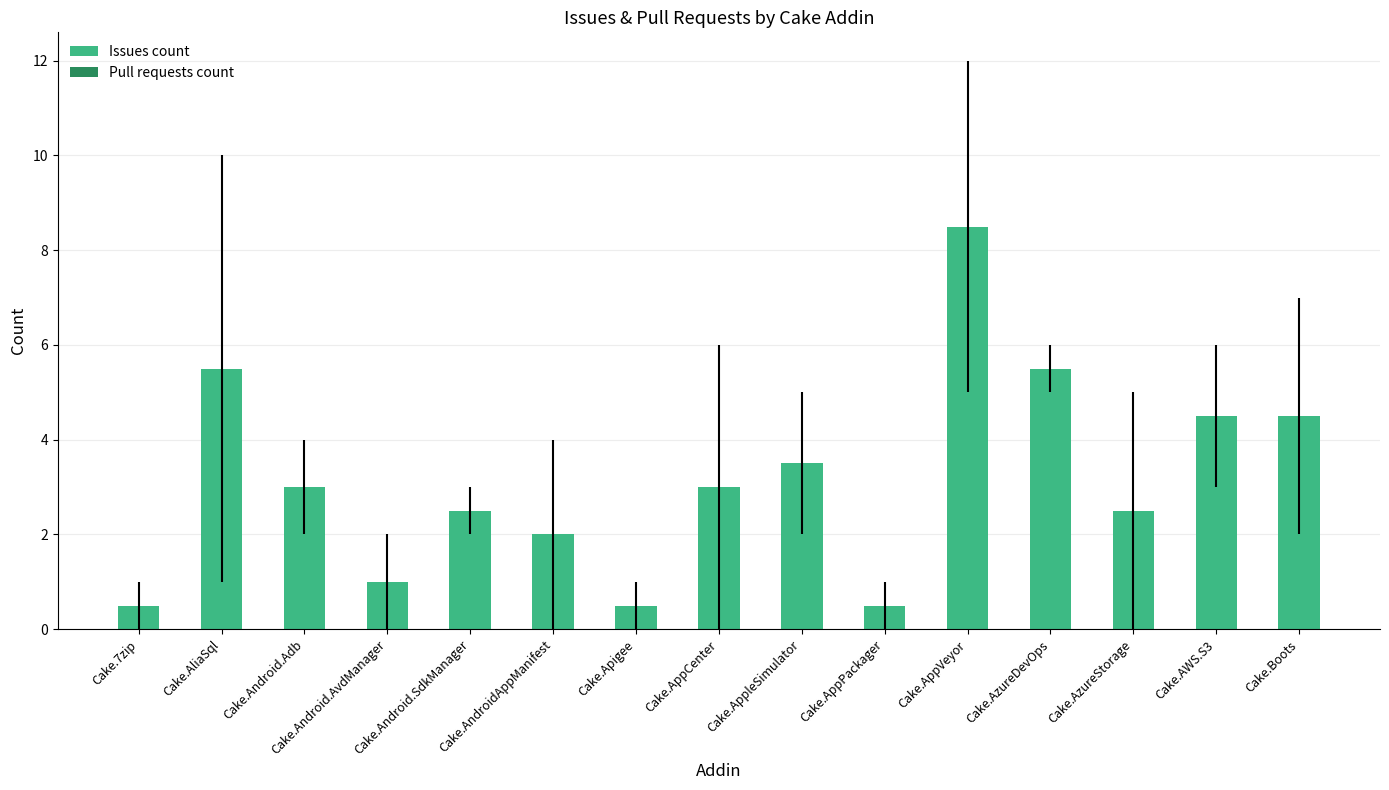

What is the minimum value shown in the chart?

0.5